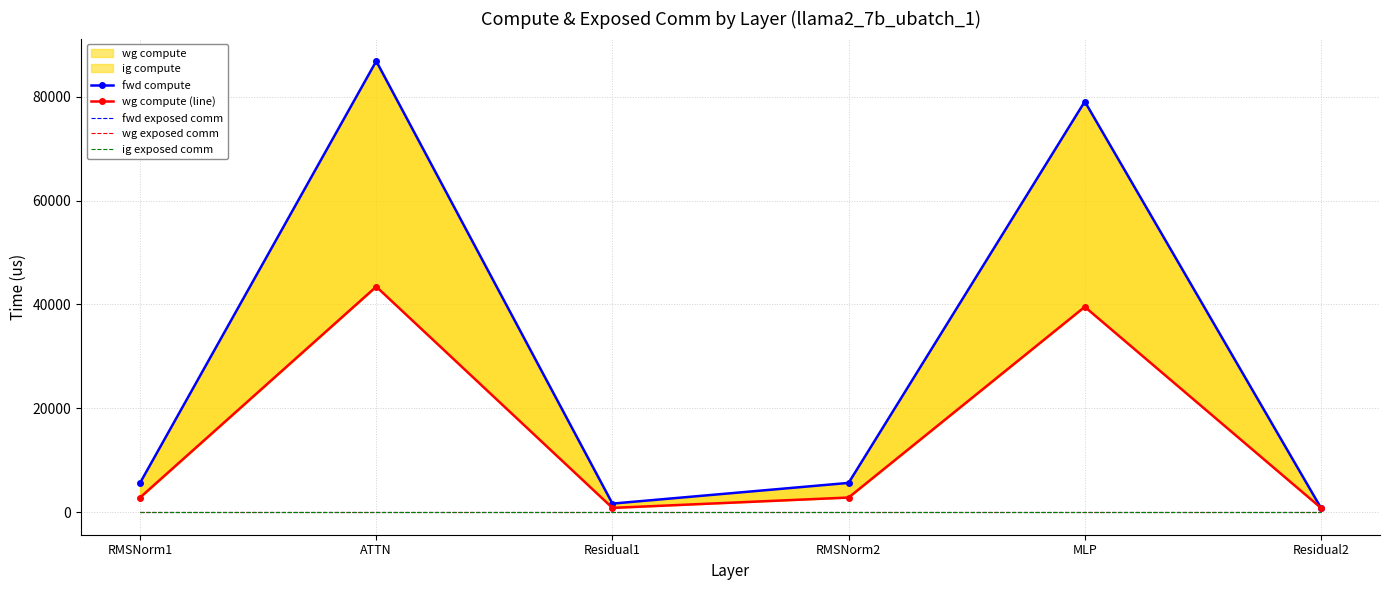

The value of ig exposed comm at ATTN is 0.0. True or false?

True